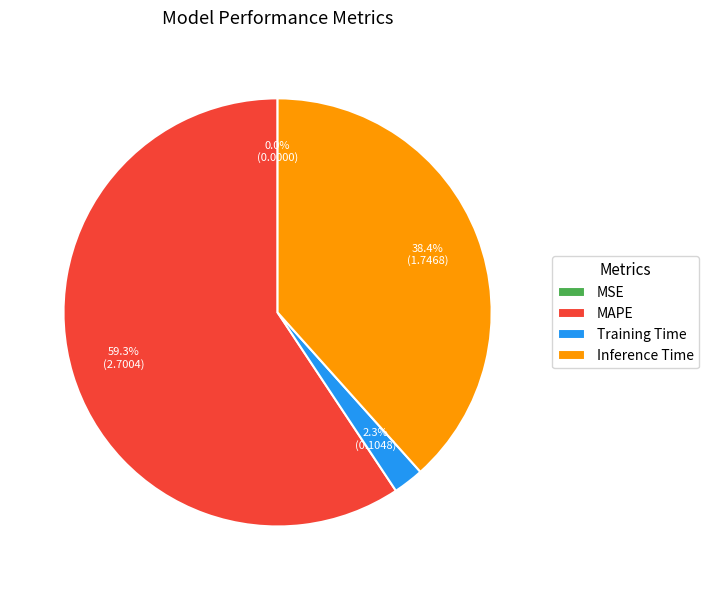

Is the sum of Inference Time and Training Time greater than half?

No